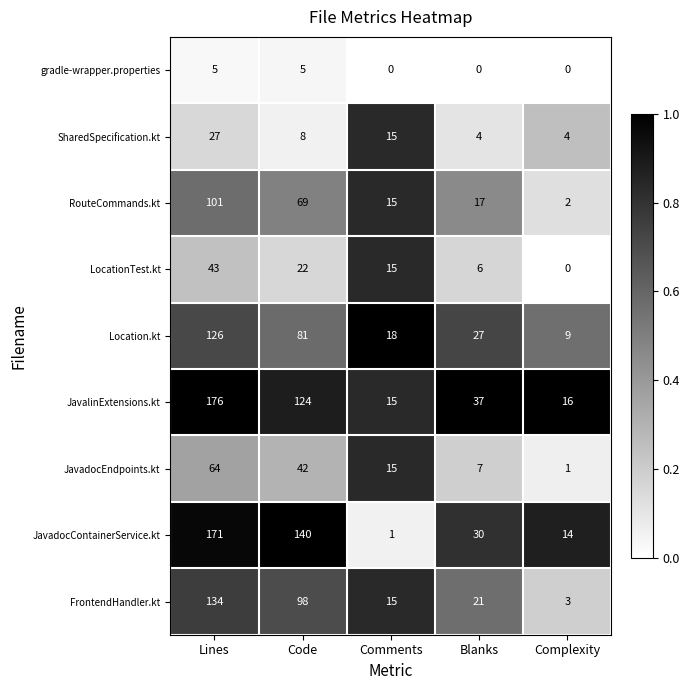

What is the greatest value displayed?

176